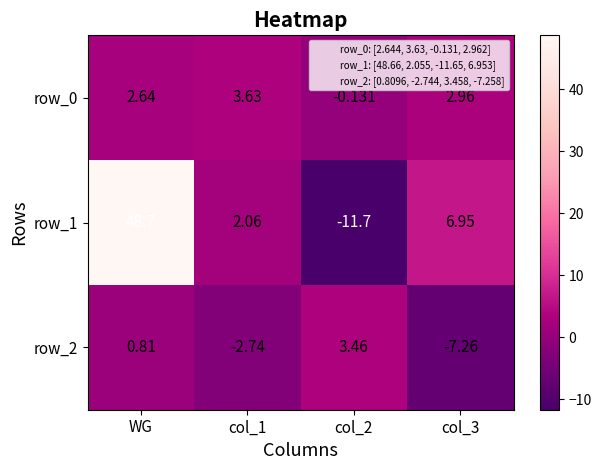

What is the average value of the row_1 series?

11.5